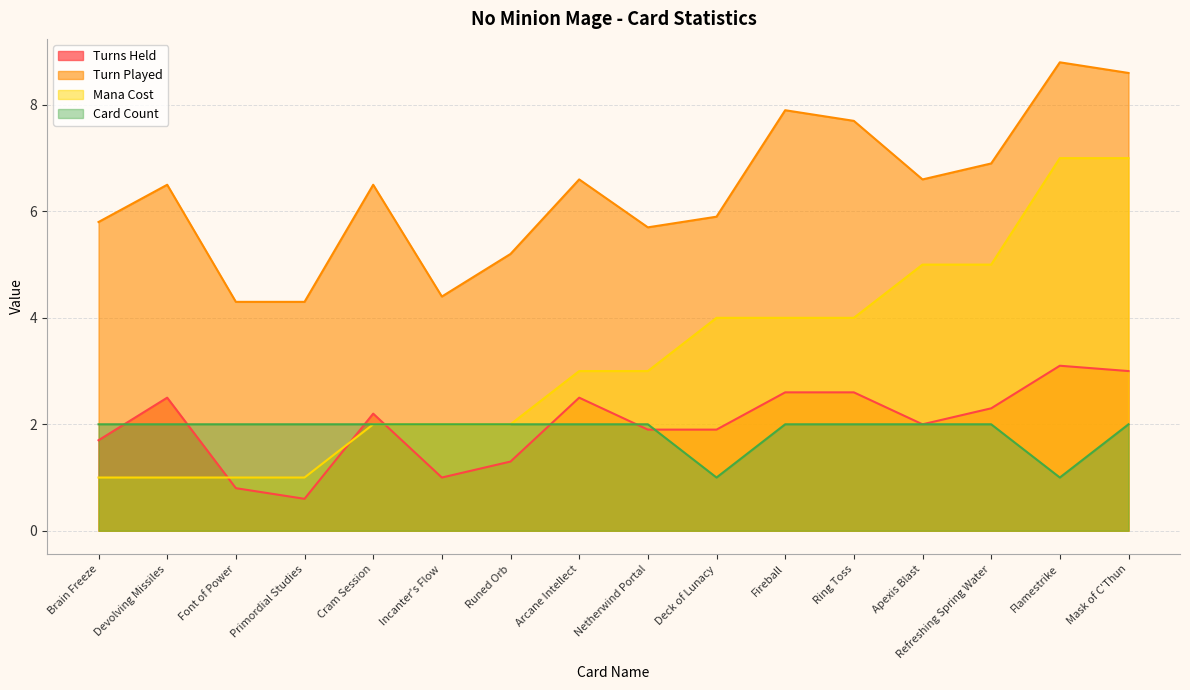

How many values in the Mana Cost series exceed 3?

7